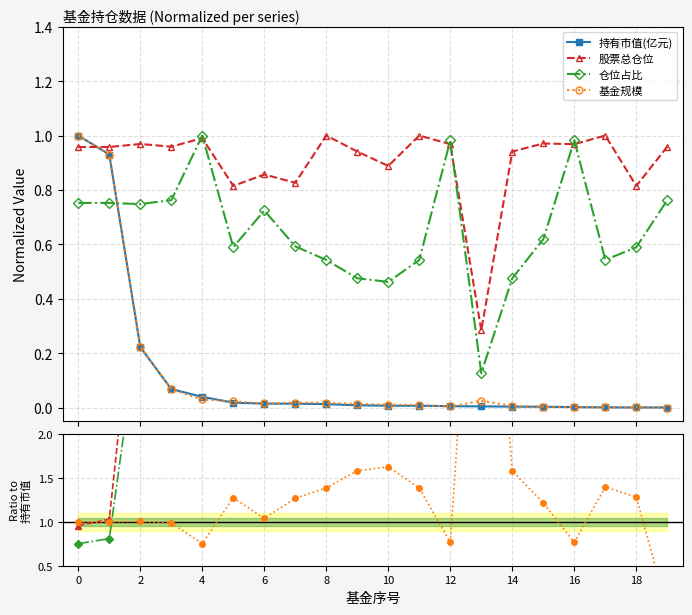

What is the difference between the second highest and second lowest values in the 基金规模 series?

0.9